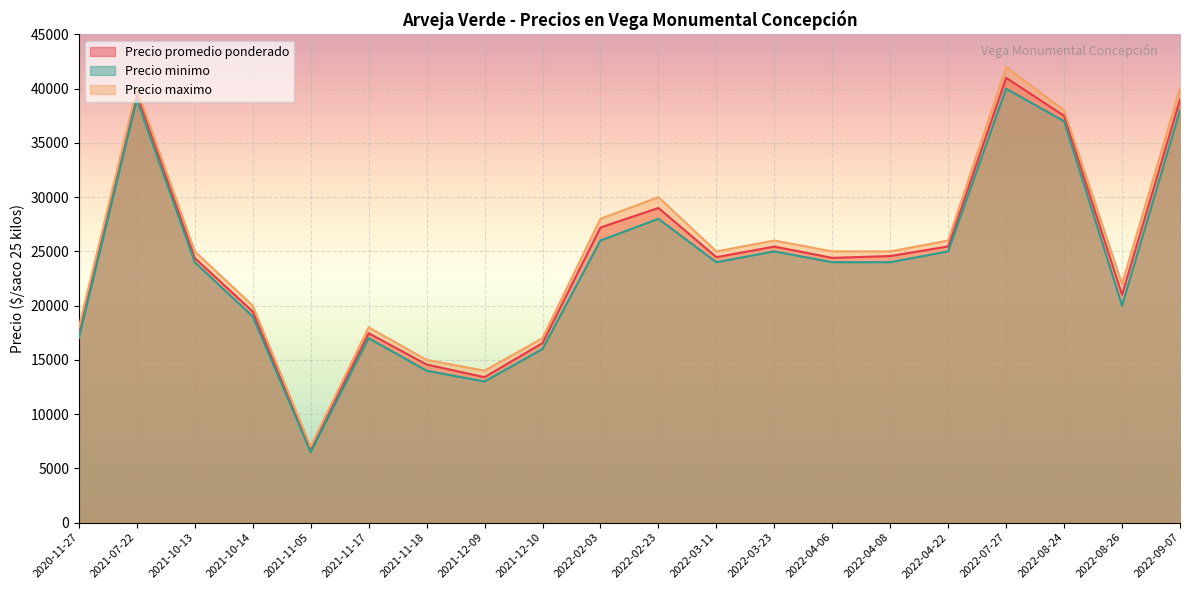

Does the chart display data point markers on the line(s)?

No